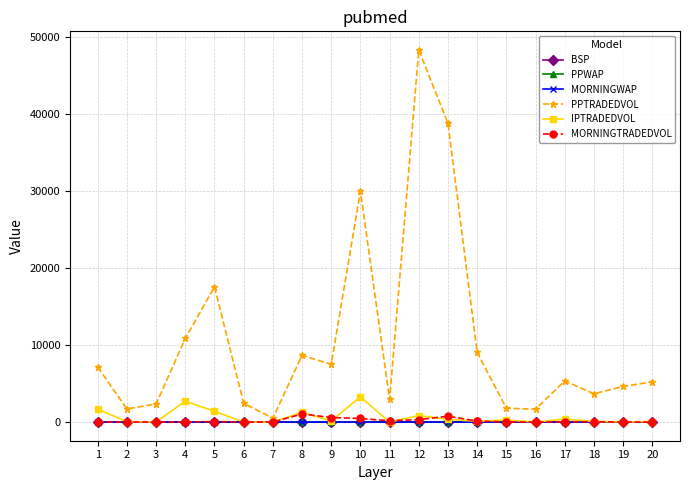

At how many categories does at least one series exceed 6759?

9